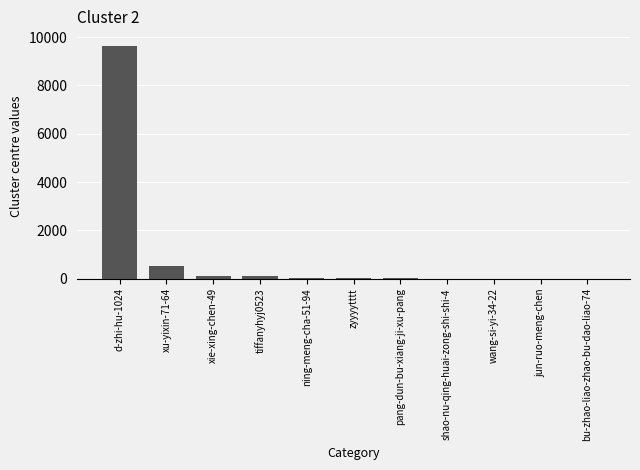

What is the sum of all values?

10363